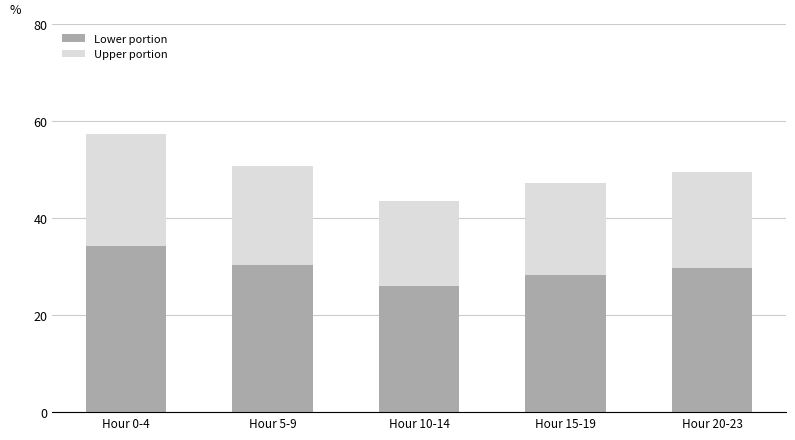

What is the difference between the second highest and second lowest values in the Lower portion series?

2.0